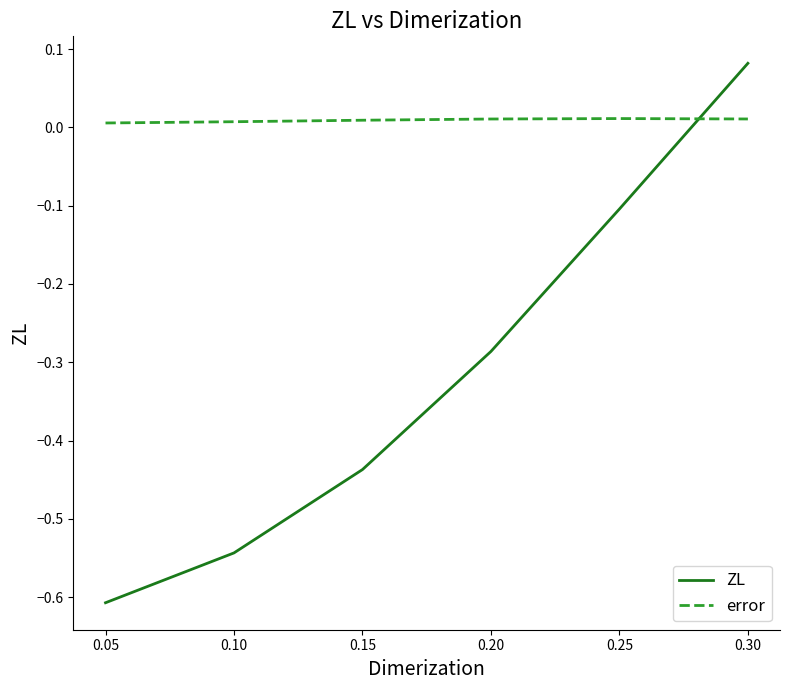

True or false: error has a value of 0.0 at 0.05.

True